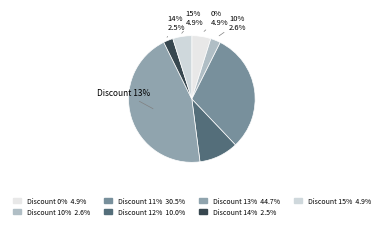

True or false: 7 accounts for 14% of the total.

False